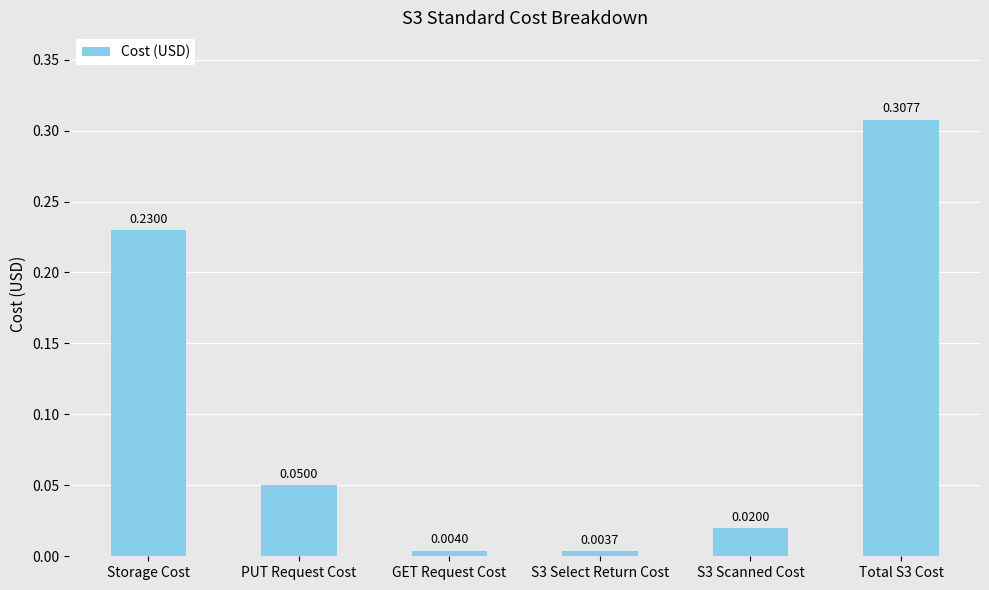

What is the label of the 3rd bar from the left?

GET Request Cost